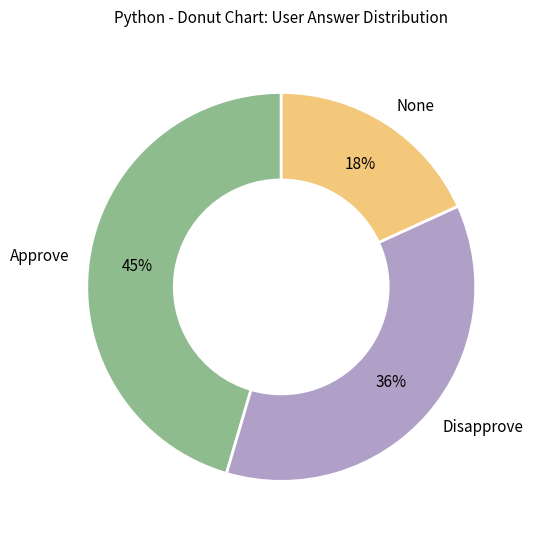

What is the ratio of the value at Approve to the value at Disapprove?

1.2